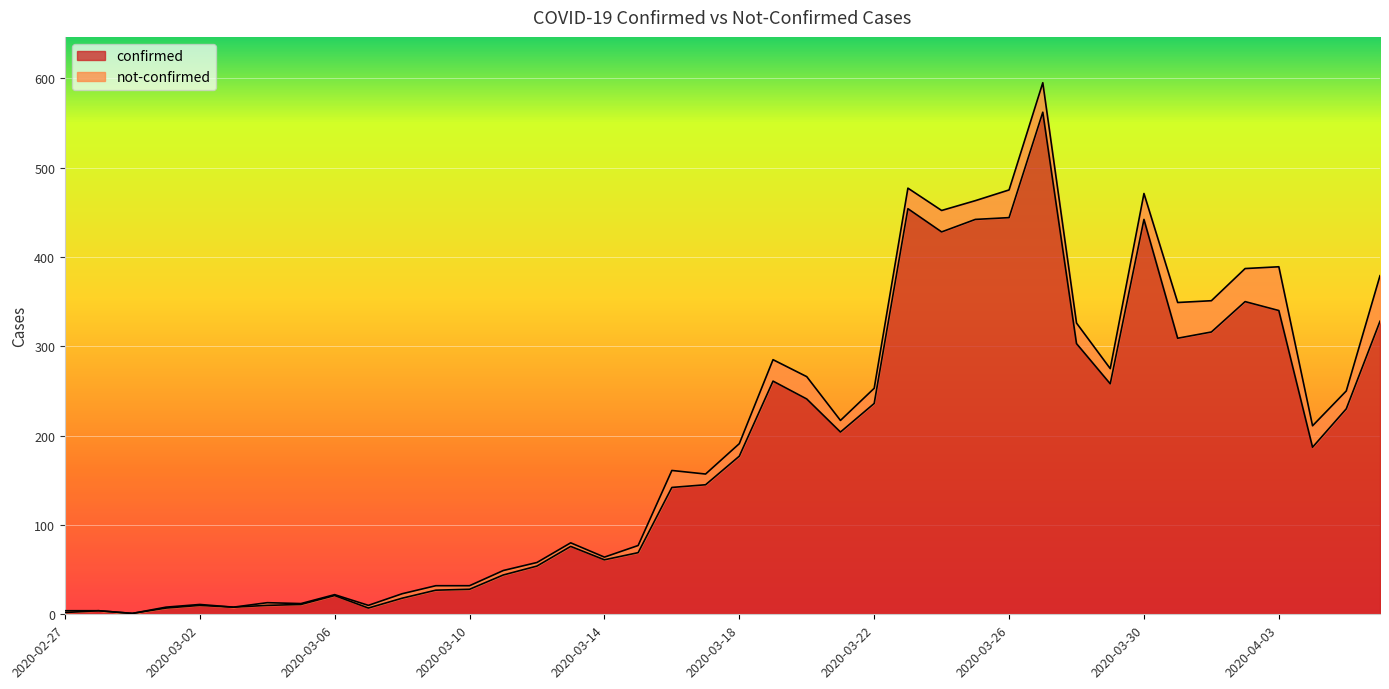

Where is the first local maximum?

2020-02-28